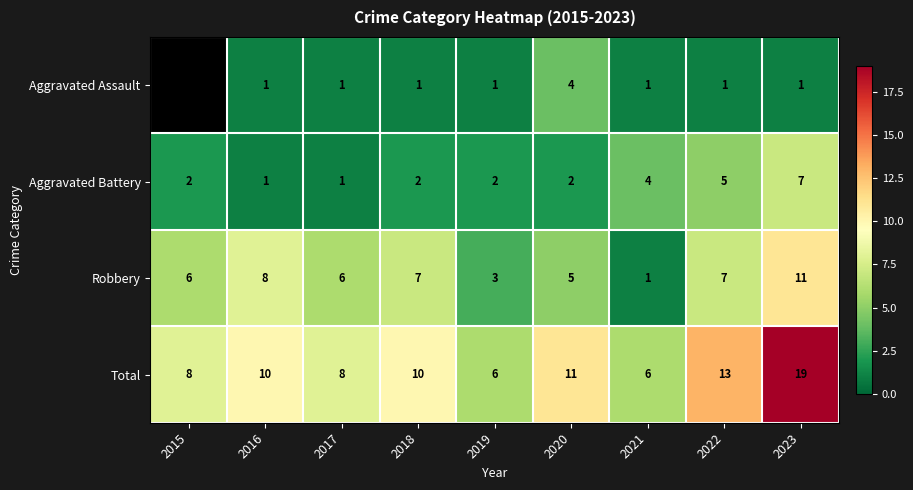

Count the number of categories in the chart.

9